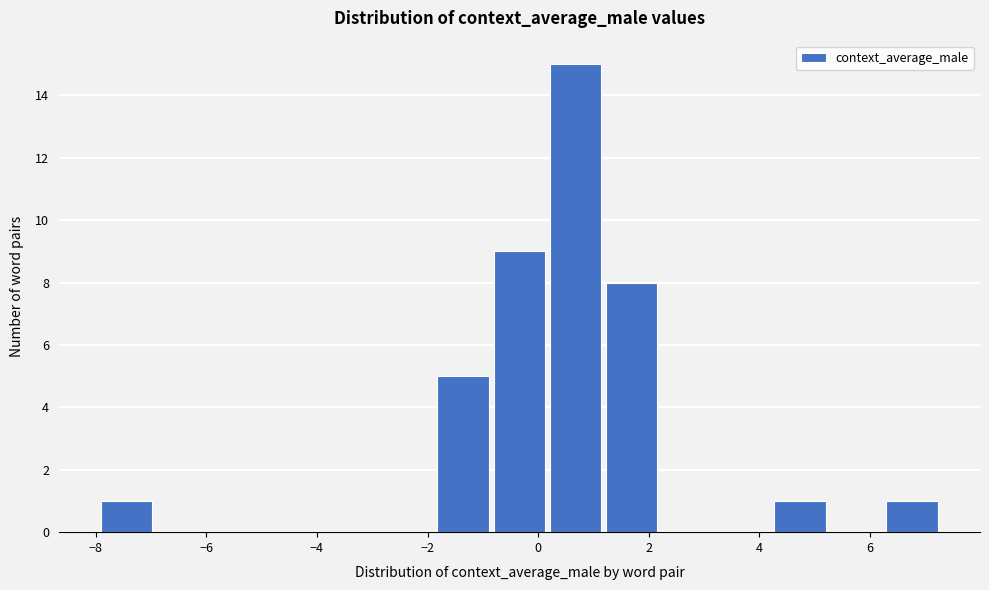

Reading left to right, transcribe this chart: for each bar, give the range it covers on the x-axis and its height. Neither the bar edges nor the heights are printed on the chart, so give them approximately, as read against the axes.

-8.0 to -7.0: 1
-7.0 to -6.0: 0
-6.0 to -5.0: 0
-5.0 to -3.8: 0
-3.8 to -2.8: 0
-2.8 to -1.8: 0
-1.8 to -0.8: 5
-0.8 to 0.2: 9
0.2 to 1.2: 15
1.2 to 2.2: 8
2.2 to 3.2: 0
3.2 to 4.2: 0
4.2 to 5.2: 1
5.2 to 6.2: 0
6.2 to 7.2: 1